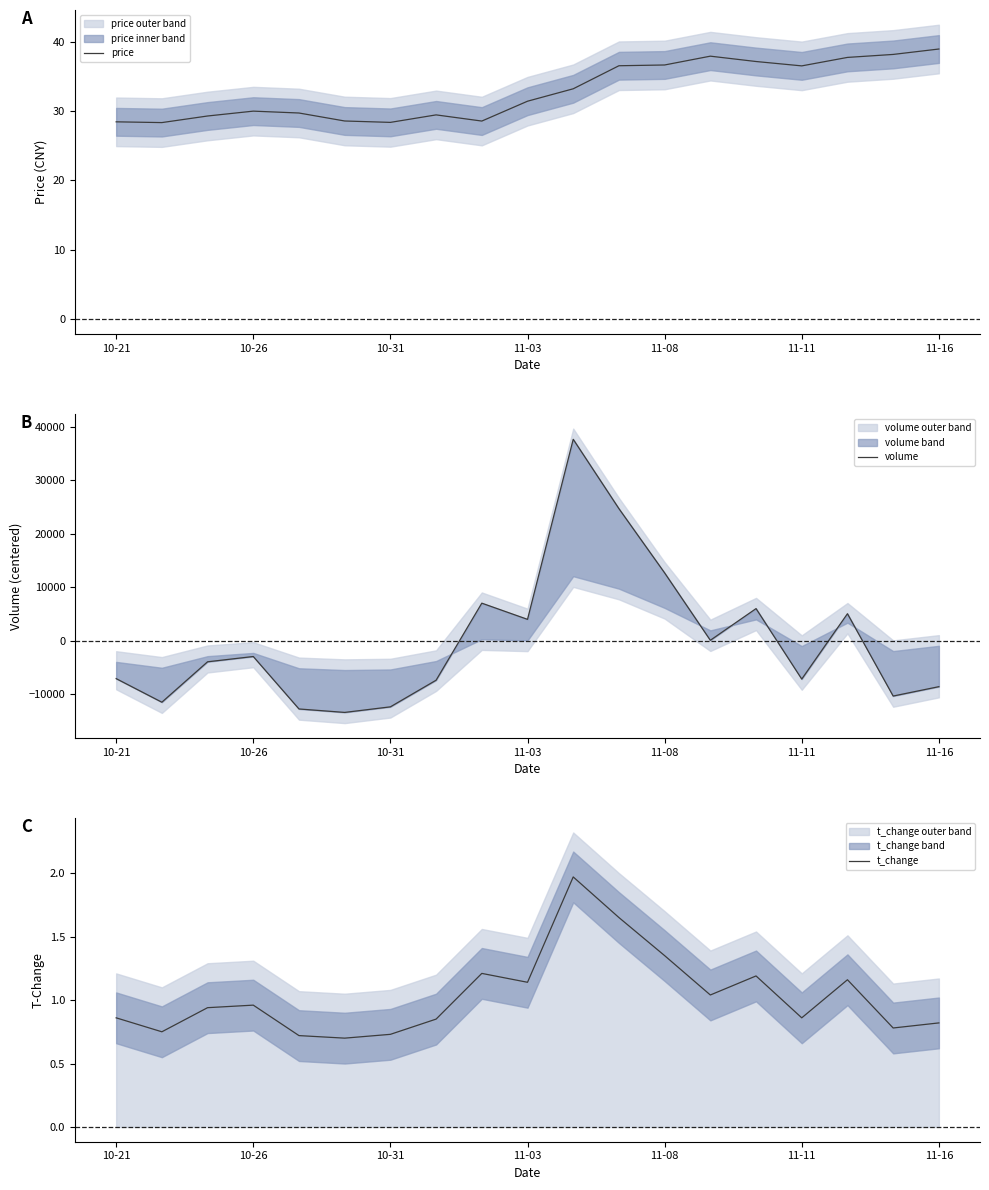

True or false: price has a value of 69.8 at 11-16.

False